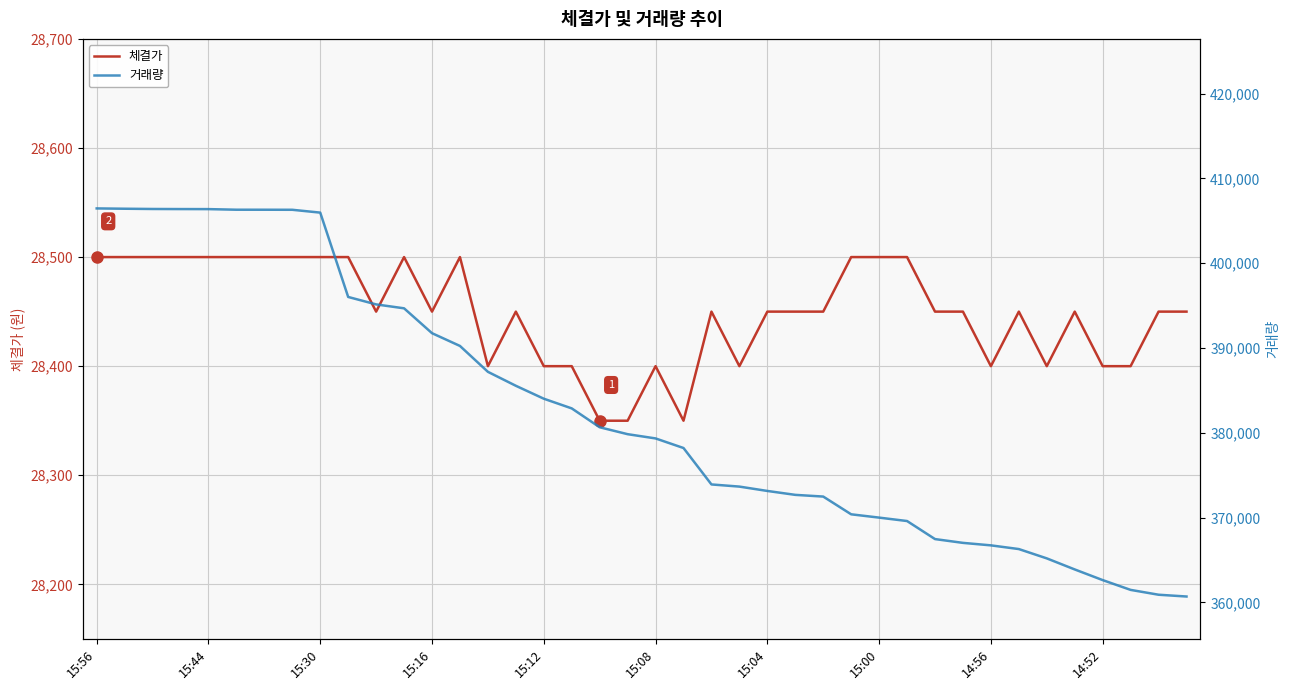

Count the number of categories in the chart.

40